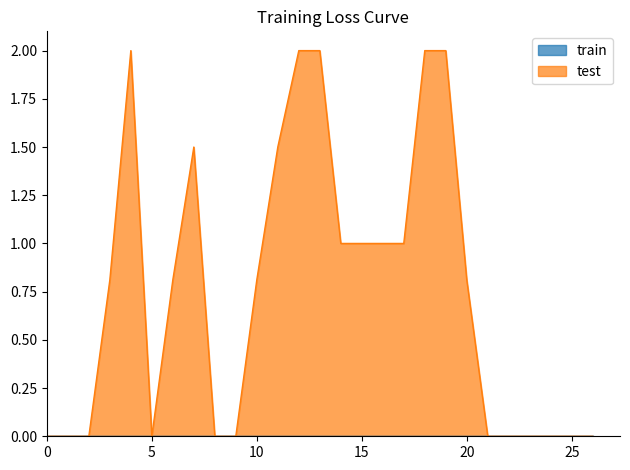

True or false: the data shows 2.0 at 12.

True